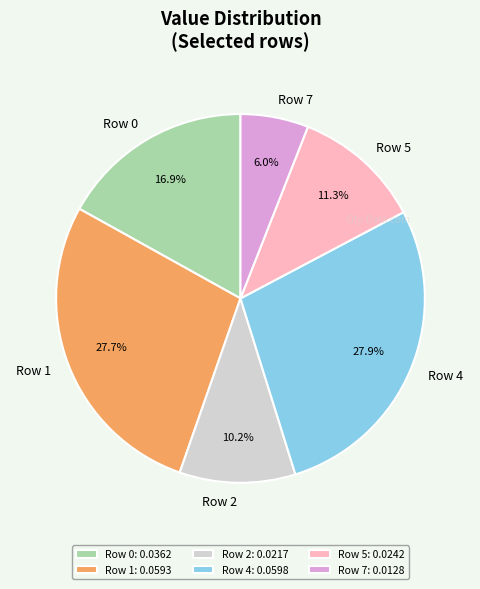

To the nearest percent, what is the combined percentage of Row 1 and Row 5?

39%